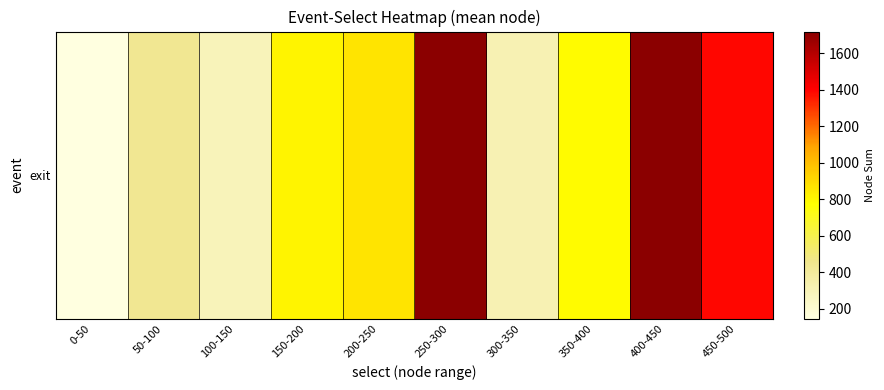

Where is the data nearest to the value 932?

200-250